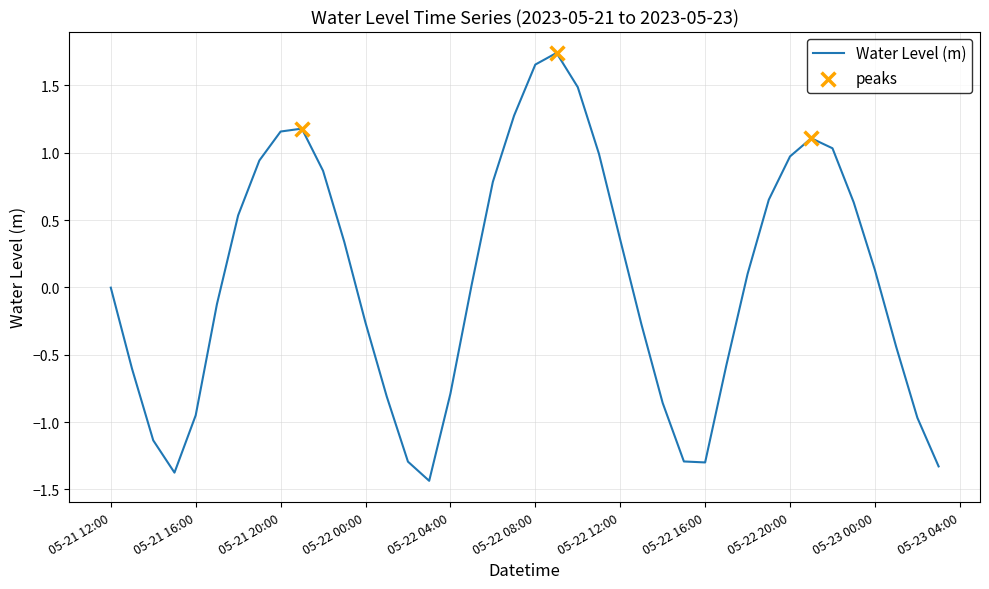

What is the difference between the maximum and minimum values?

3.2